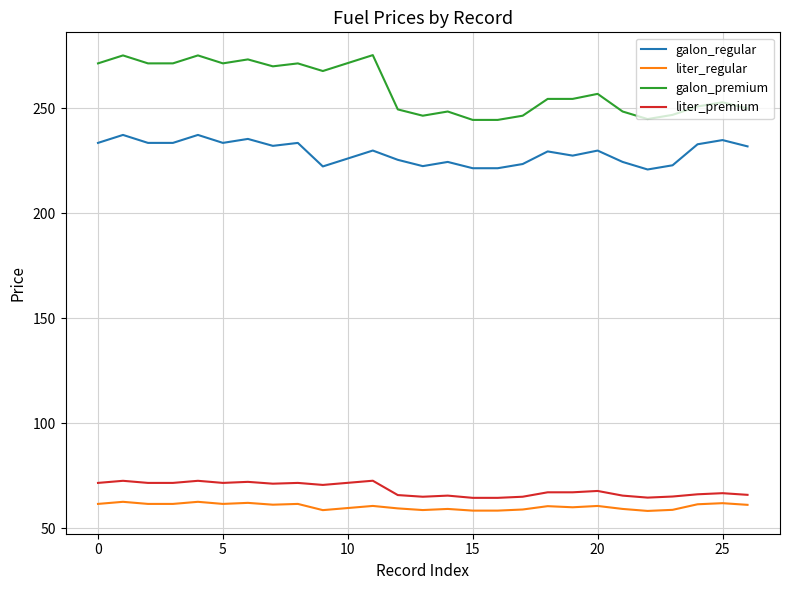

Rank the series by their maximum value, from lowest to highest.

liter_regular, liter_premium, galon_regular, galon_premium